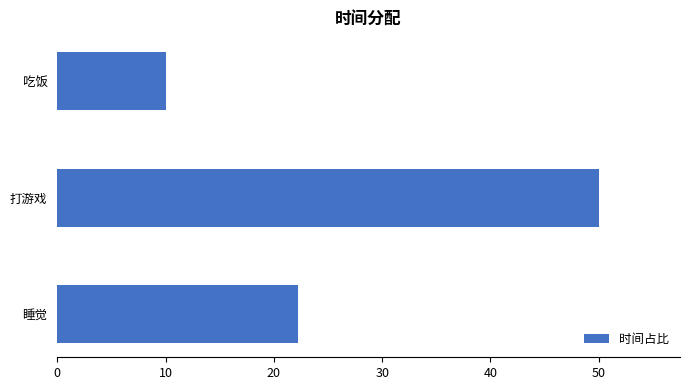

Which label corresponds to the largest value in the chart?

打游戏